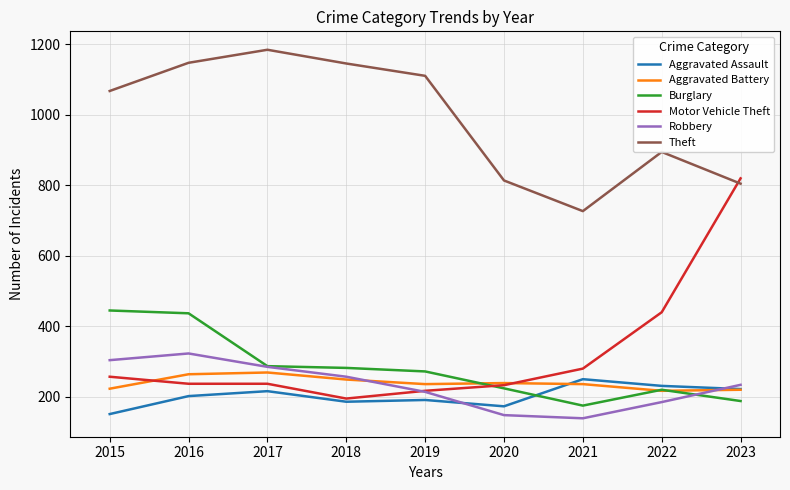

Is the value of Robbery at 2021 greater than the value of Aggravated Battery at 2017?

No